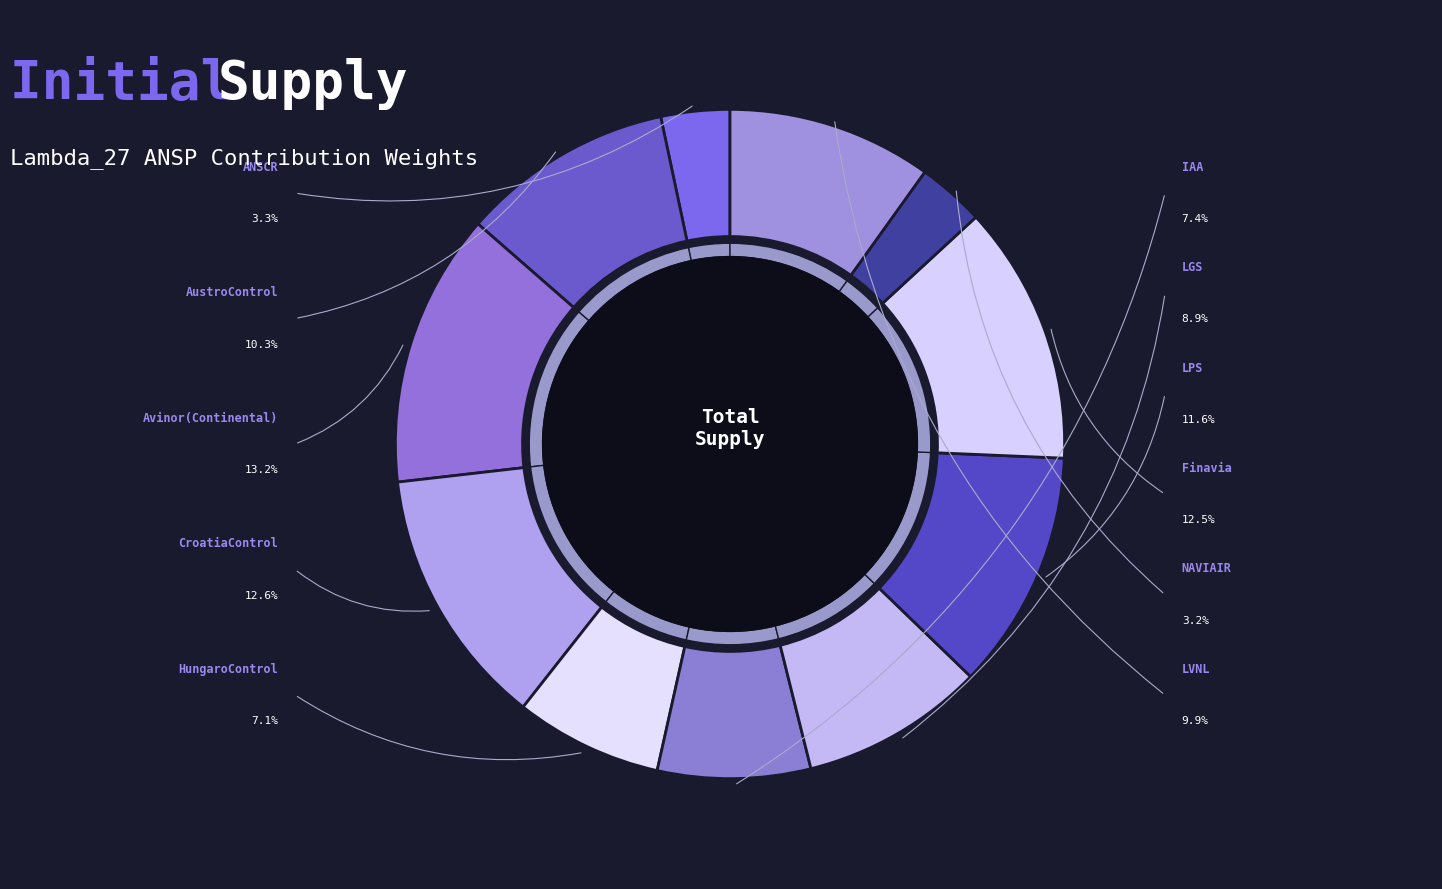

The Finavia slice represents 13% of the pie. True or false?

True